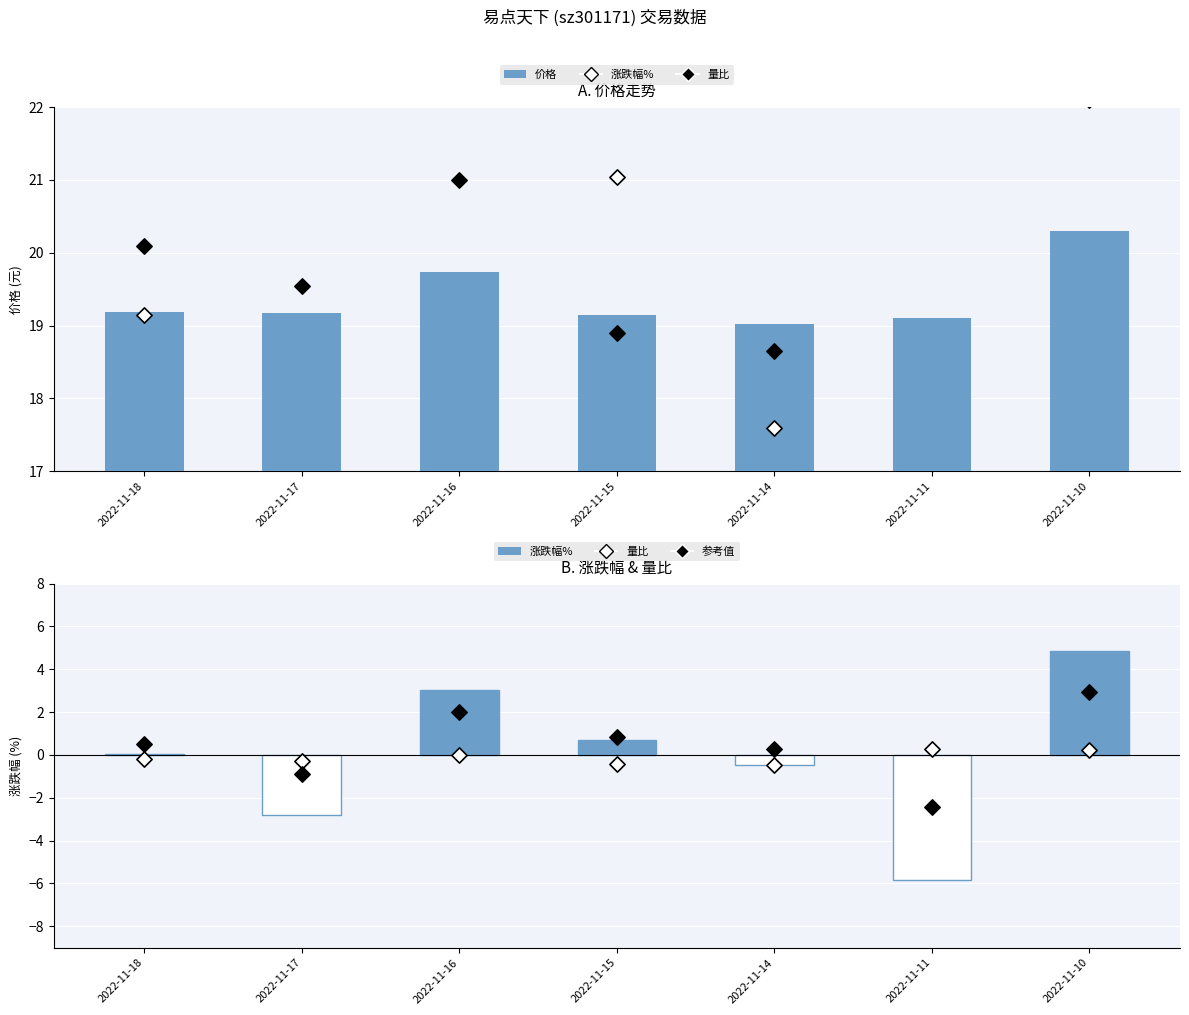

Which series has the largest total across all categories?

量比 (scaled)